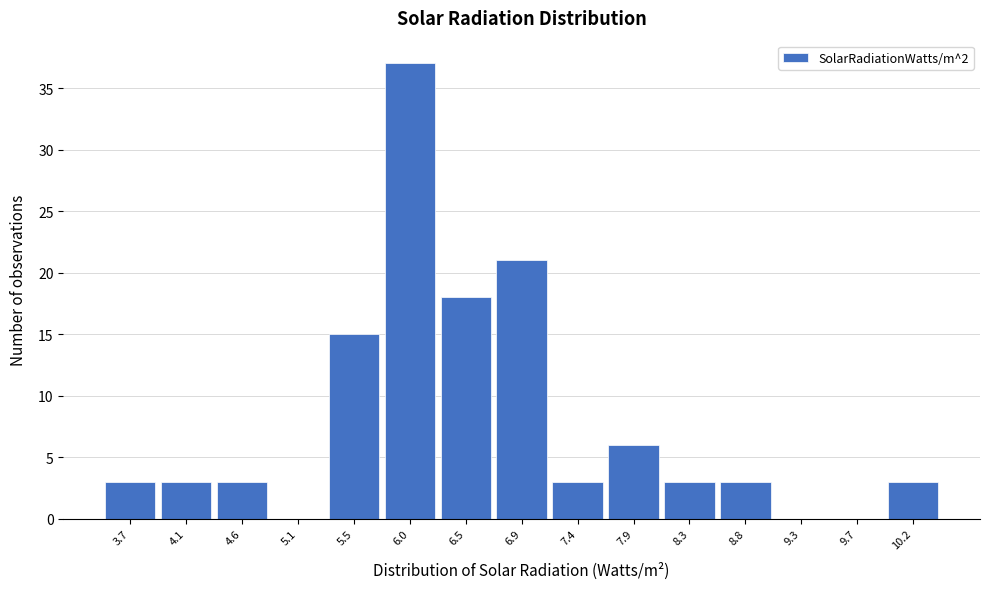

Reading left to right, list every bar in this chart as the range it spans on the x-axis followed by its height. Neither the bar edges nor the heights are printed on the chart, so give them approximately, as read against the axes.

3.45 to 3.90: 3
3.90 to 4.40: 3
4.40 to 4.85: 3
4.85 to 5.30: 0
5.30 to 5.80: 15
5.80 to 6.25: 37
6.25 to 6.70: 18
6.70 to 7.20: 21
7.20 to 7.65: 3
7.65 to 8.10: 6
8.10 to 8.60: 3
8.60 to 9.05: 3
9.05 to 9.50: 0
9.50 to 10.00: 0
10.00 to 10.45: 3